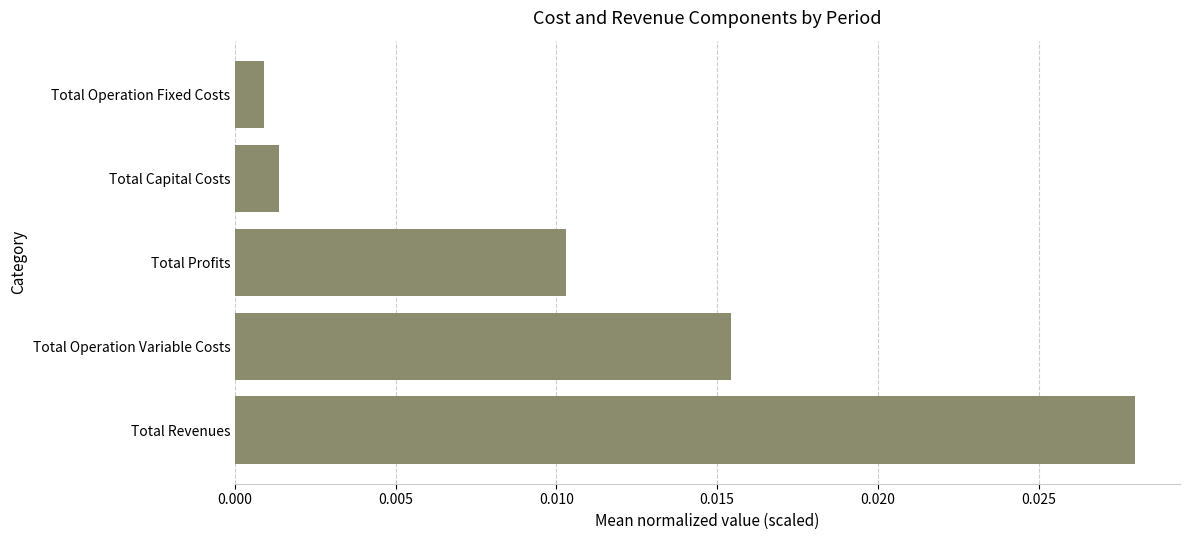

Which has a higher value, Total Operation Fixed Costs or Total Operation Variable Costs?

Total Operation Variable Costs